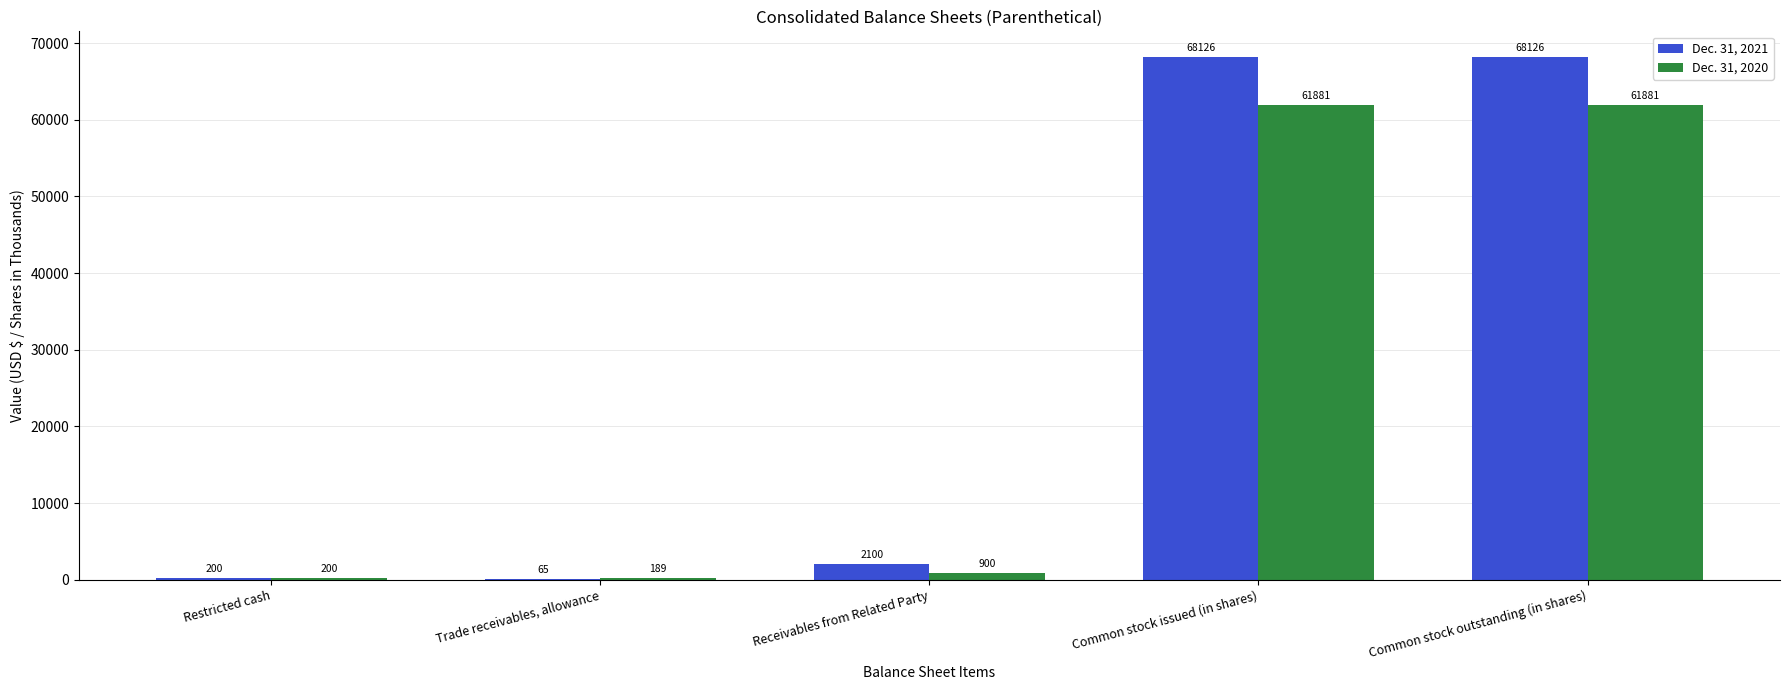

Where is Dec. 31, 2021 nearest to the value 34095?

Receivables from Related Party